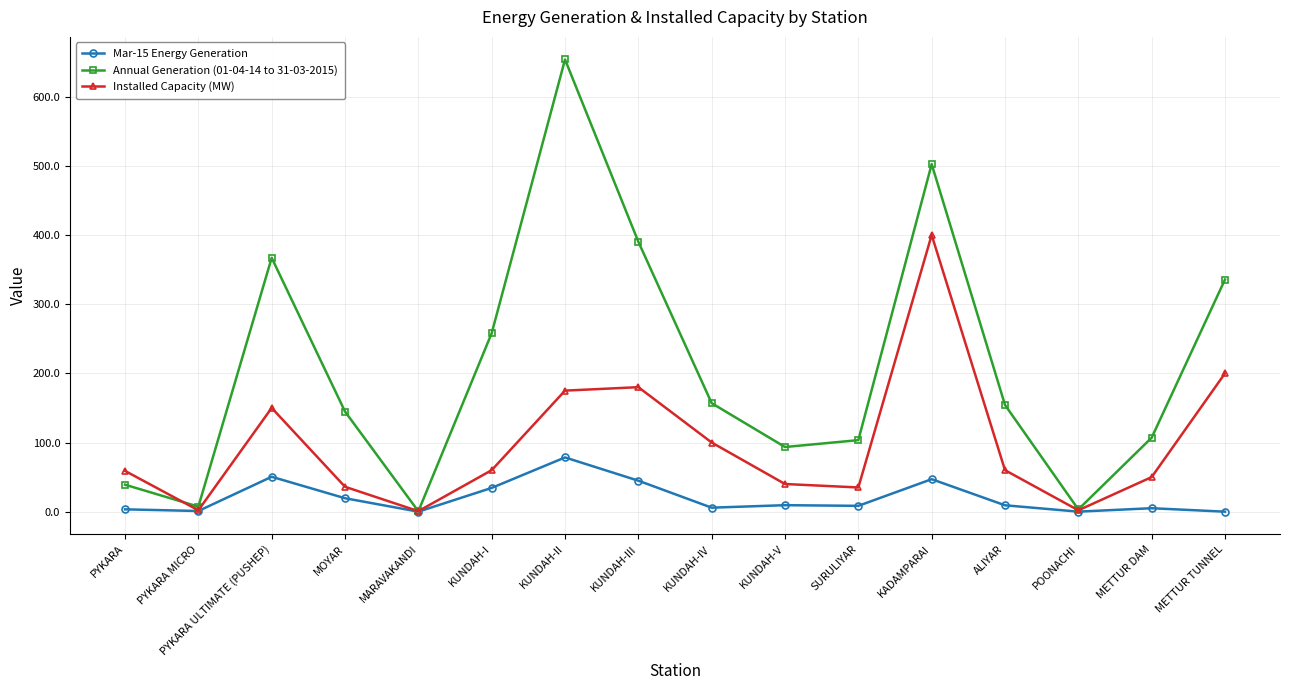

What value does the Installed Capacity (MW) series have at KADAMPARAI?

400.0